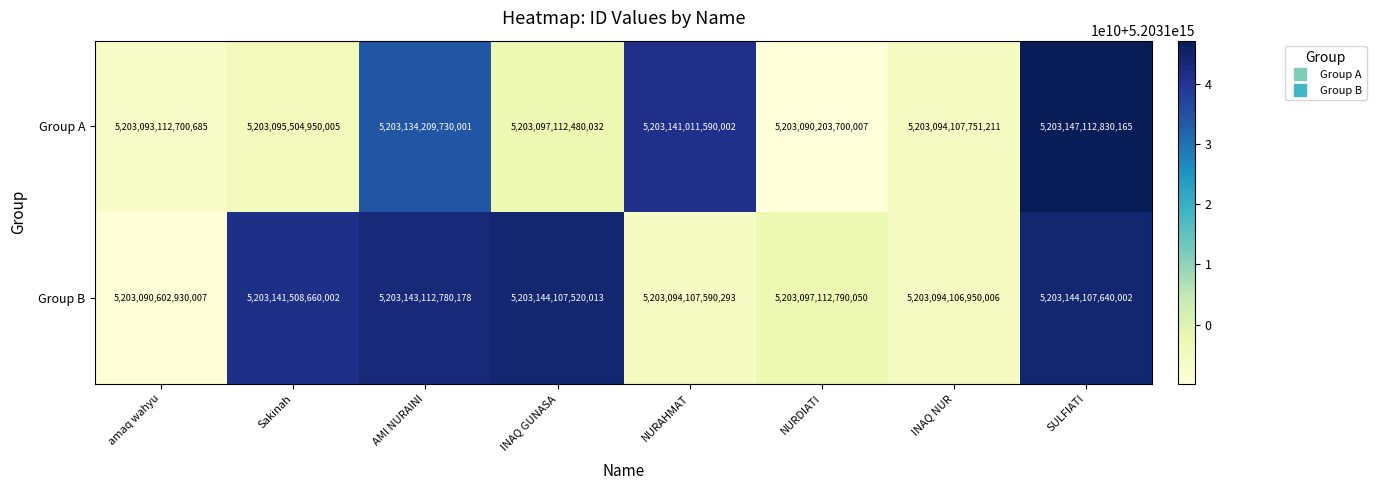

Which series changed the most between Sakinah and NURDIATI?

Group B